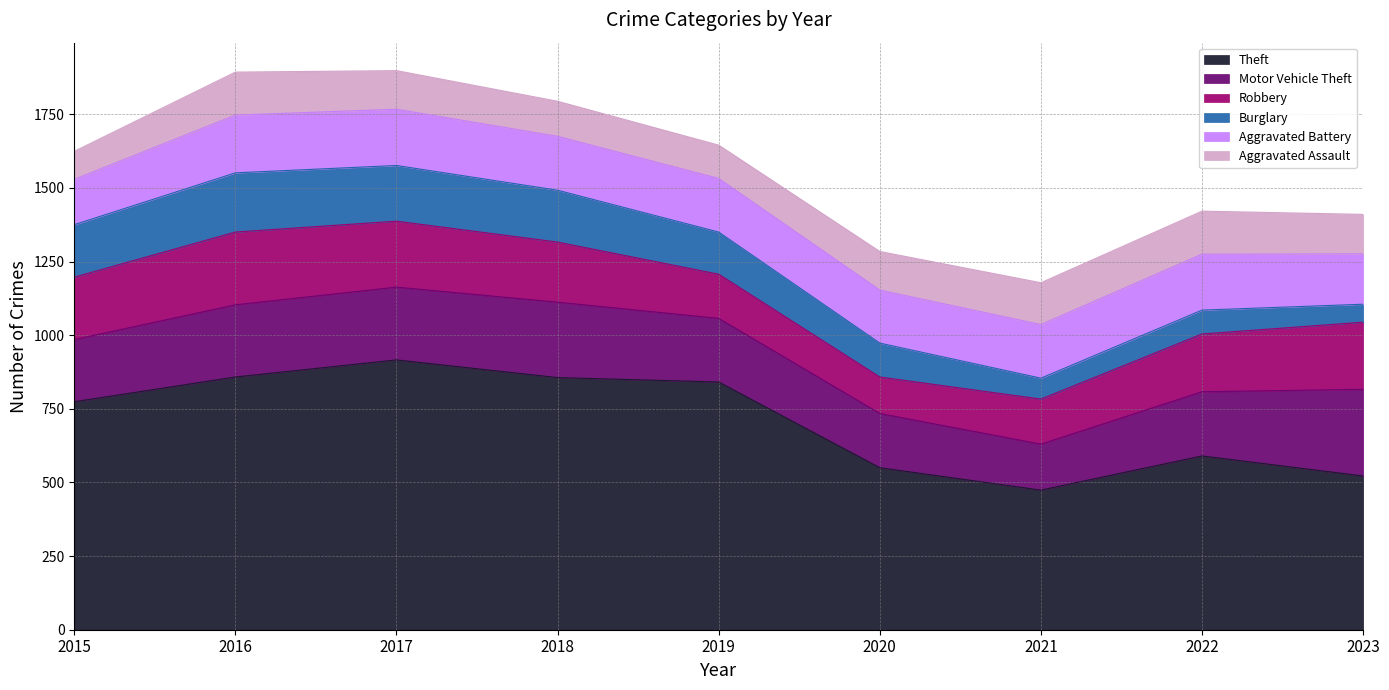

True or false: Aggravated Assault and Theft cross at least once.

False